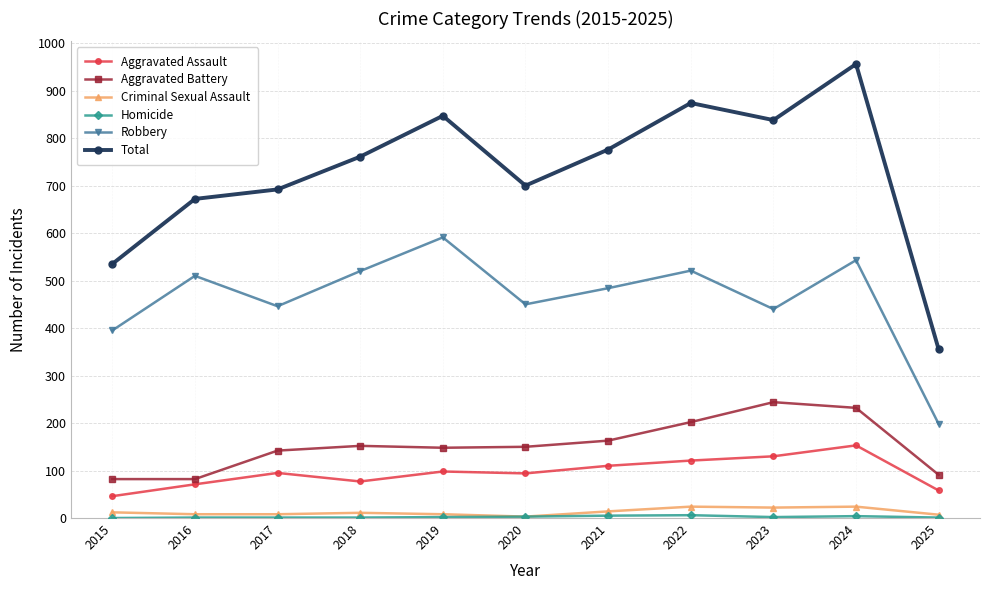

True or false: Robbery and Criminal Sexual Assault intersect in this chart.

False